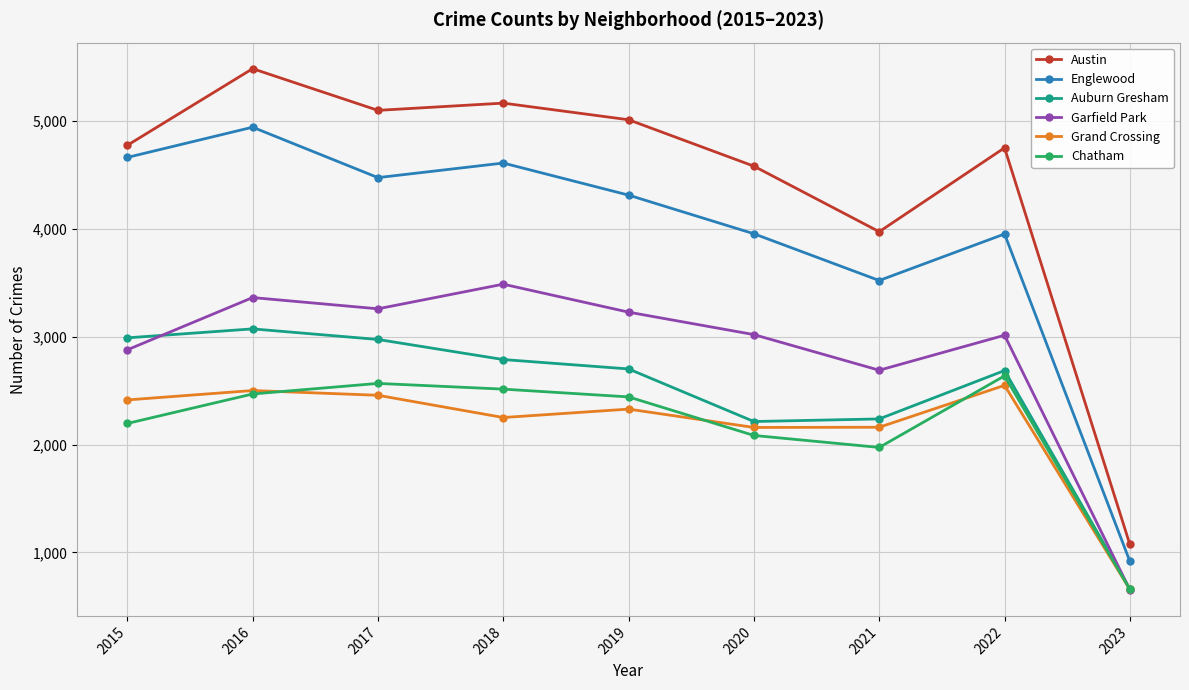

What is the value of the Austin point at the 4th from the left?

5162